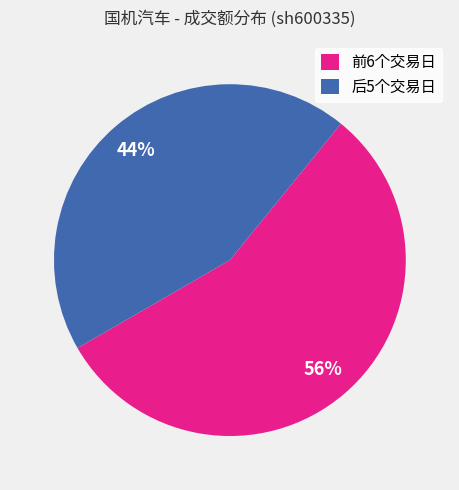

To the nearest percent, what is the average slice percentage?

50%